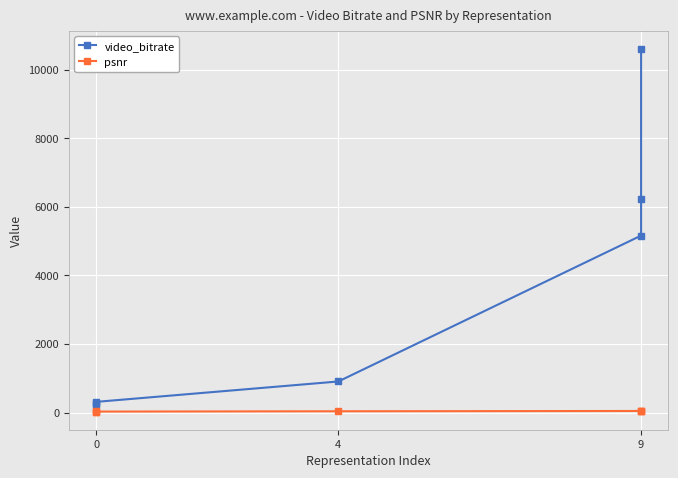

True or false: video_bitrate and psnr intersect in this chart.

False